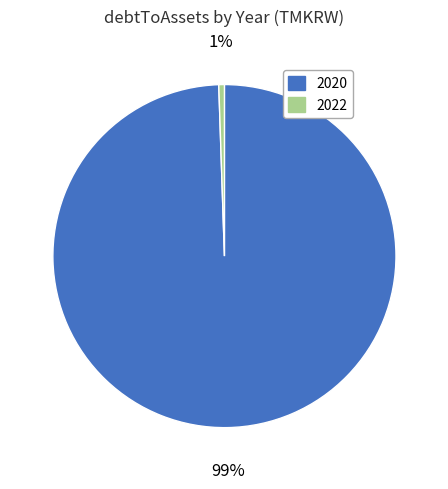

To the nearest percent, what is the average slice percentage?

50%